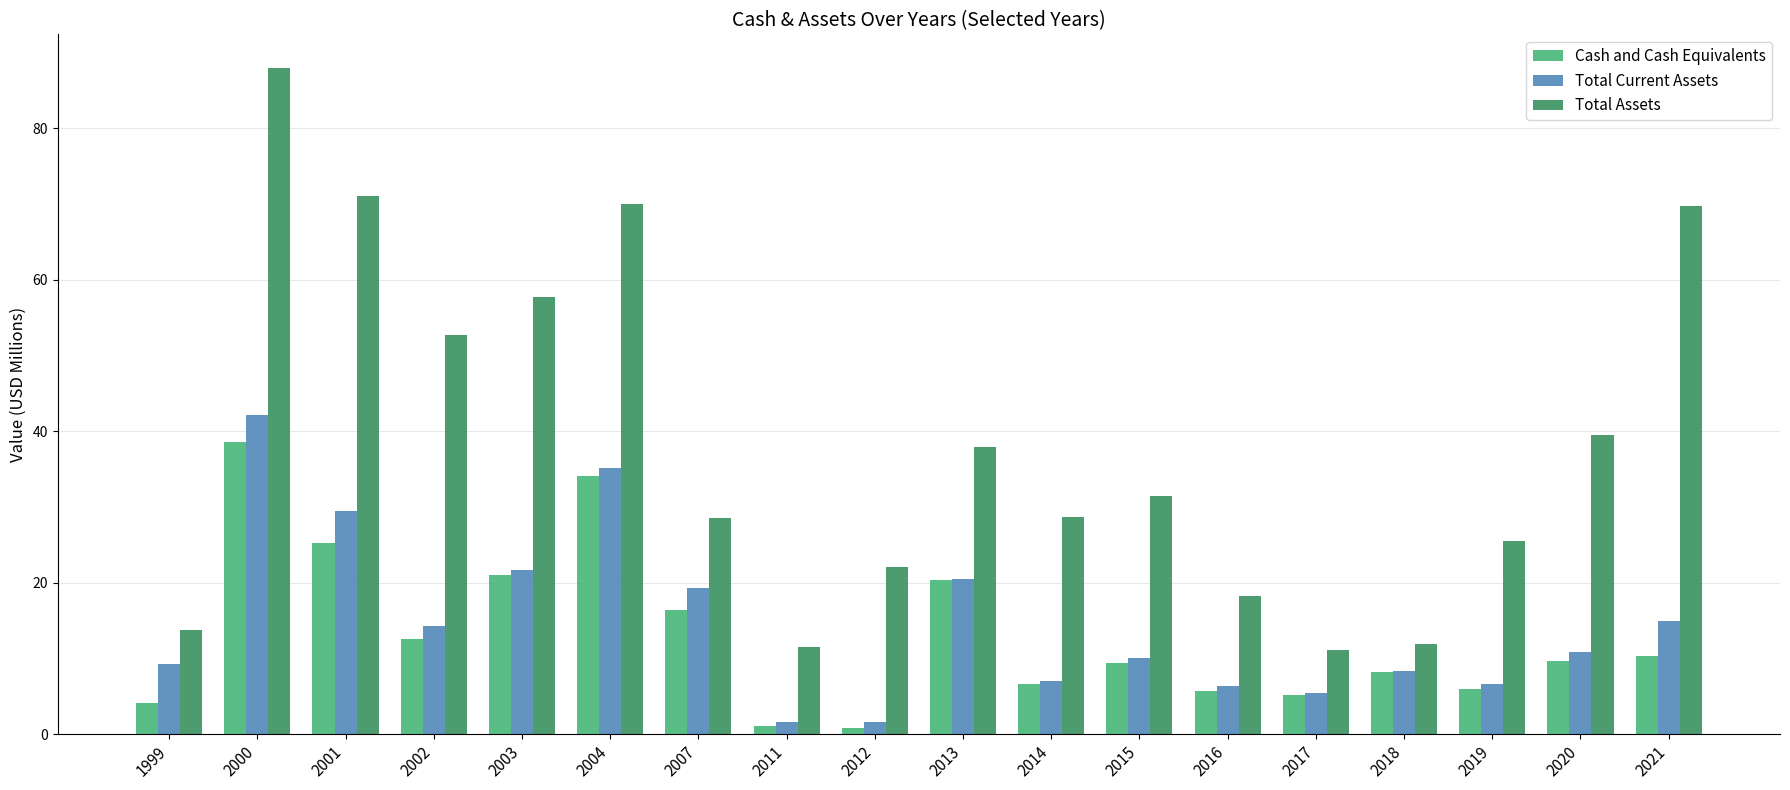

At which label does Cash and Cash Equivalents first exceed 9?

2000